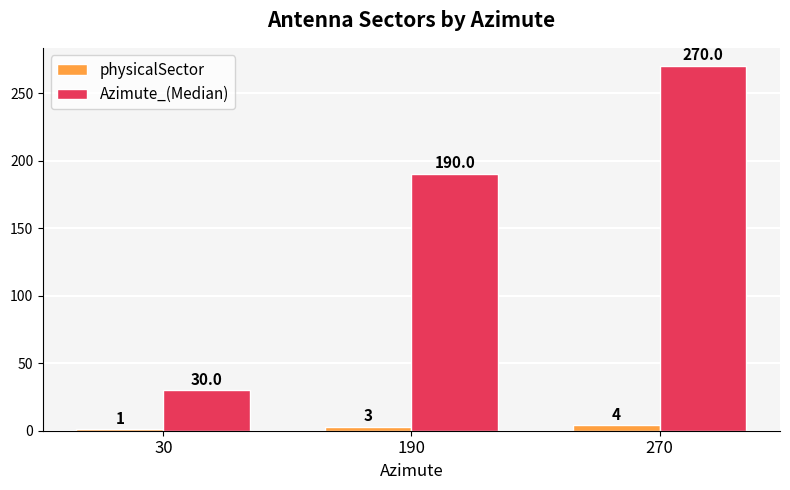

Reading left to right, transcribe all the data shown in this chart.

physicalSector: 1	3	4
Azimute_(Median): 30	190	270